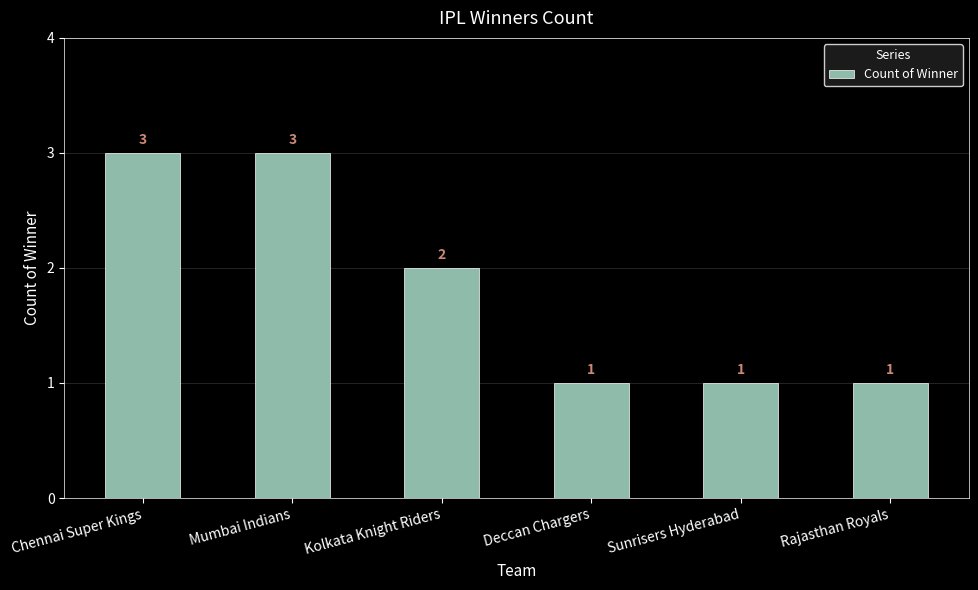

Reading left to right, extract all data points from this chart.

3	3	2	1	1	1